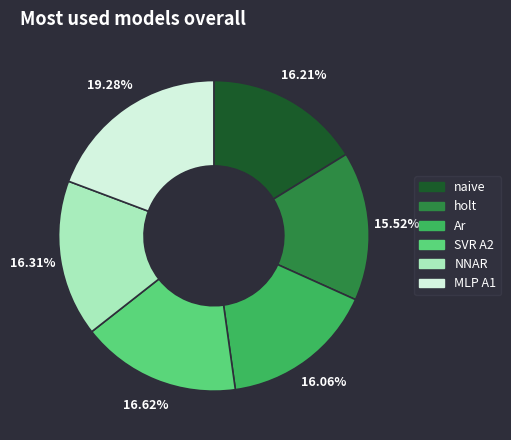

What is the smallest slice in the pie chart?

holt